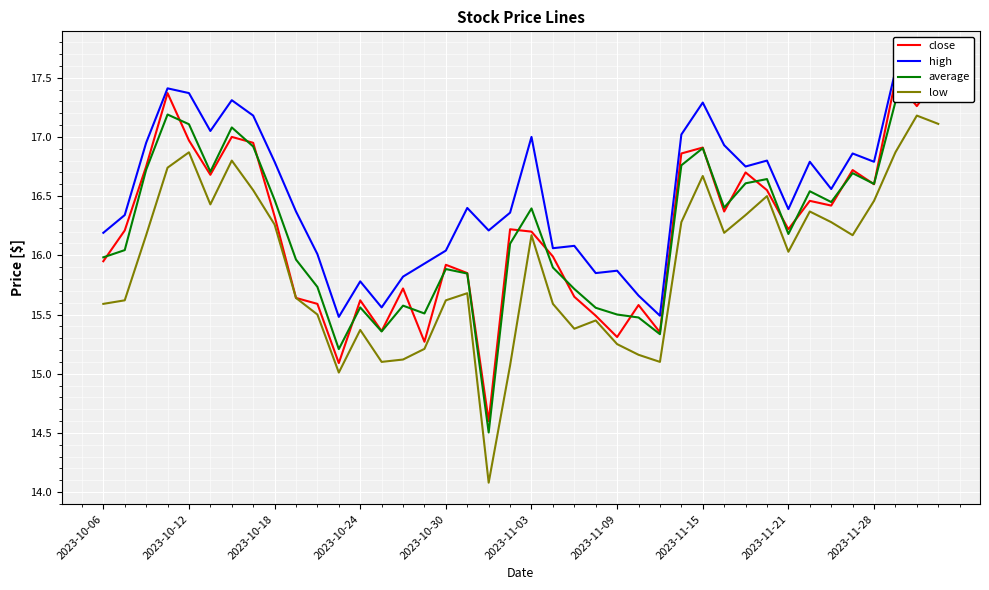

What is the value of the average point at the 33rd from the left?

16.2